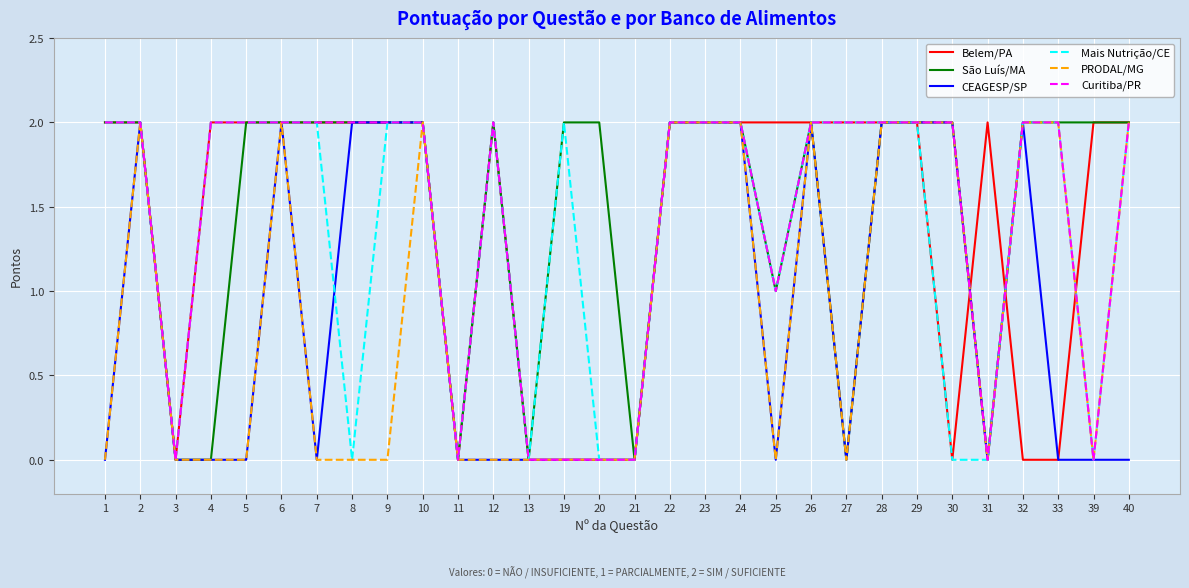

Between 4 and 7, which series saw the biggest shift?

São Luís/MA